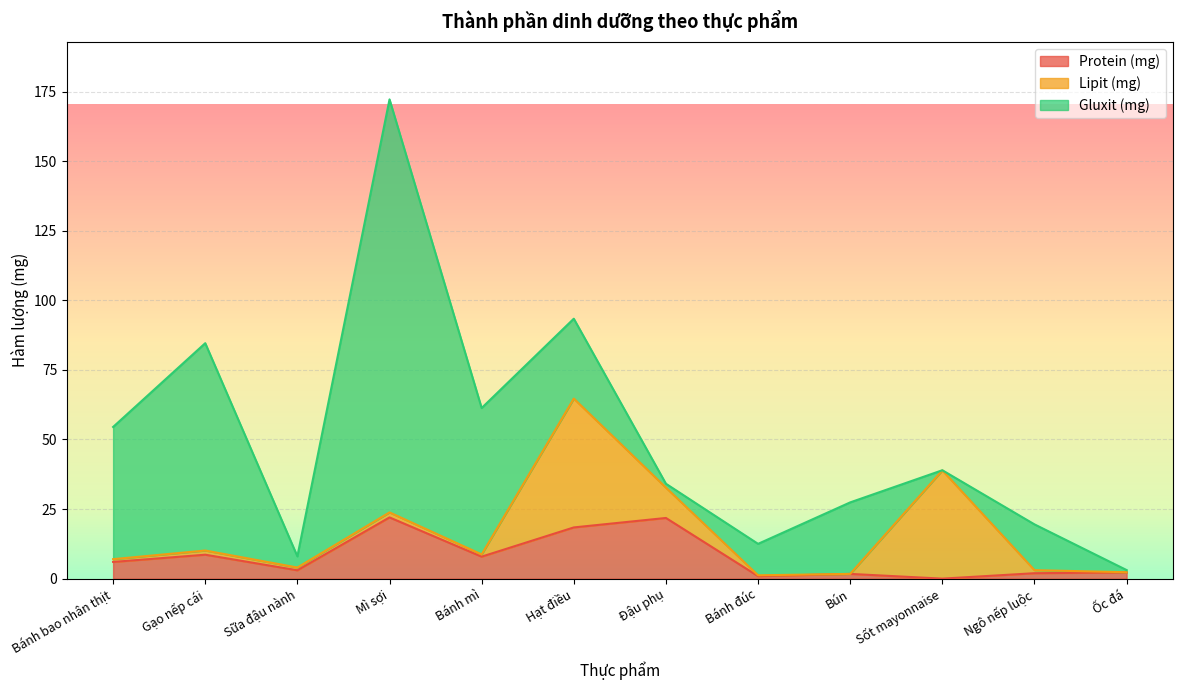

Which series ends up on top after the final intersection of Lipit (mg) and Protein (mg)?

Protein (mg)